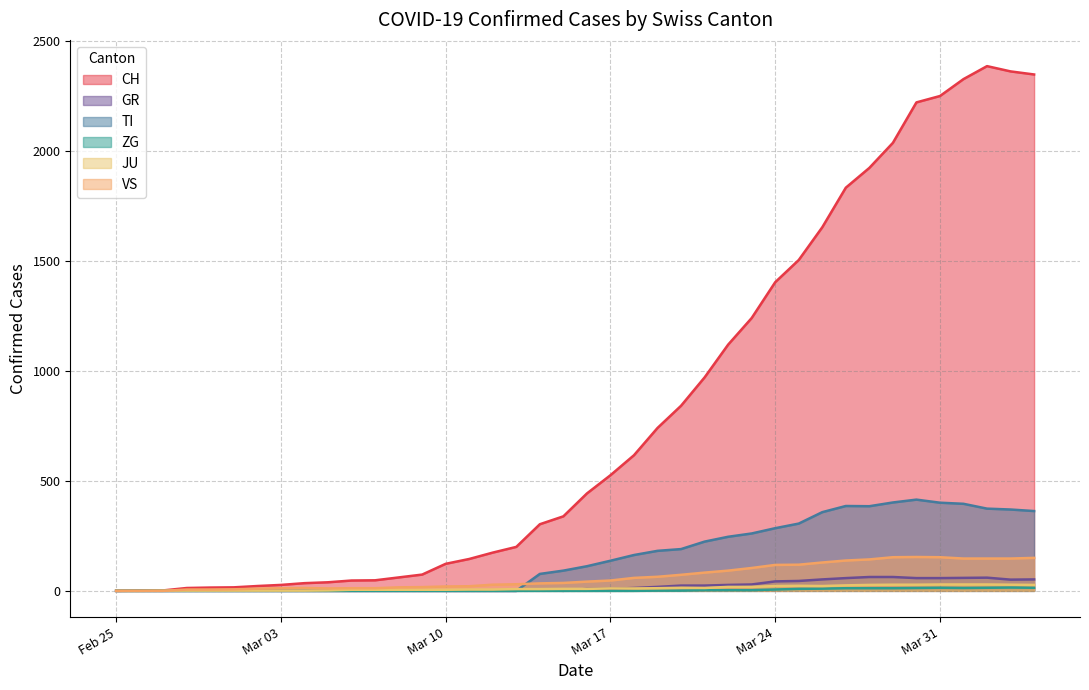

True or false: ZG and CH cross at least once.

False